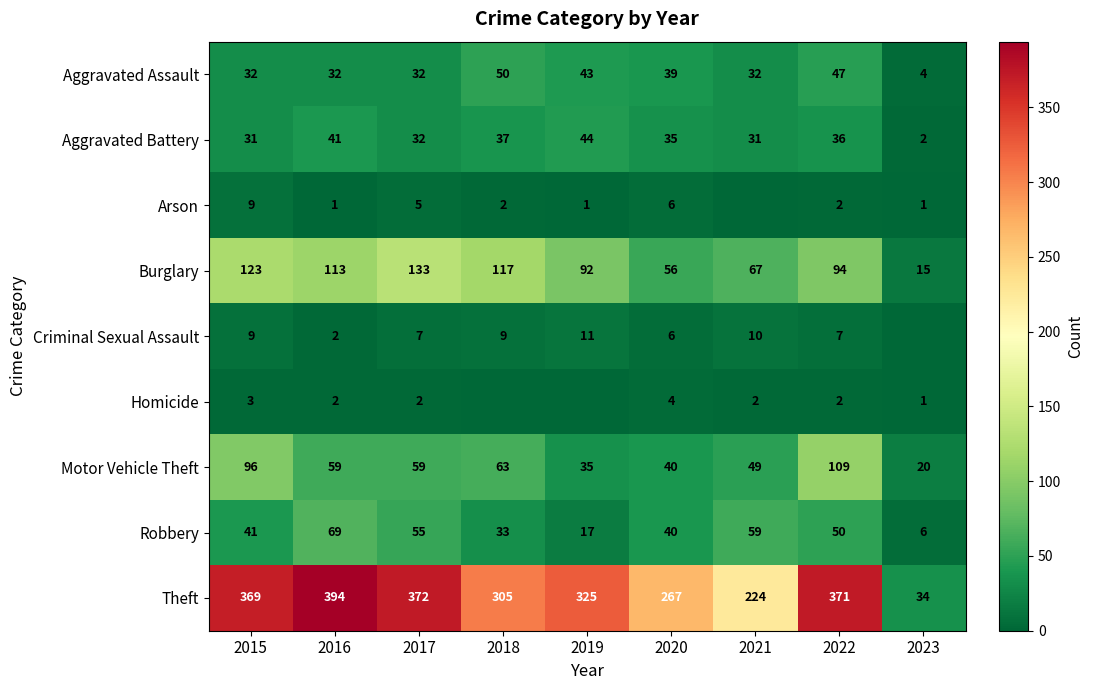

List the labels in order of Robbery value, smallest first.

2023, 2019, 2018, 2020, 2015, 2022, 2017, 2021, 2016